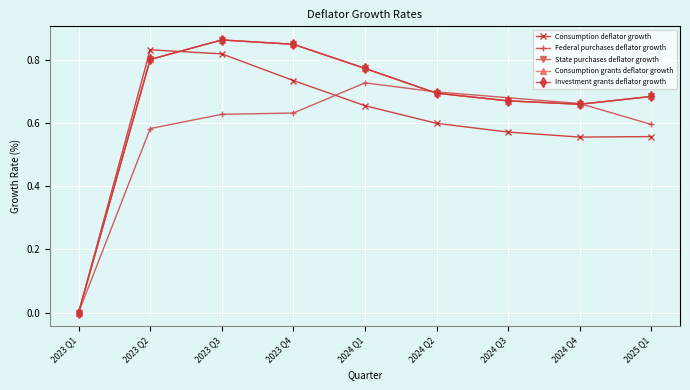

Does the chart have visible grid lines?

Yes